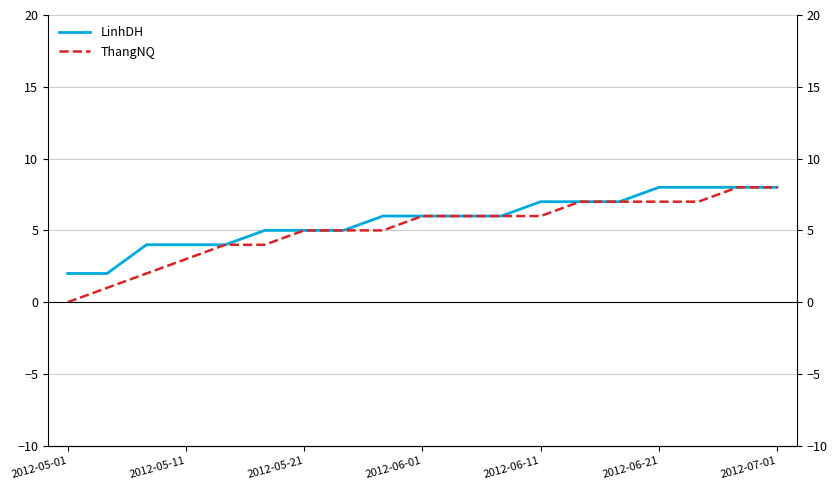

How many values in the ThangNQ series are below 6?

9